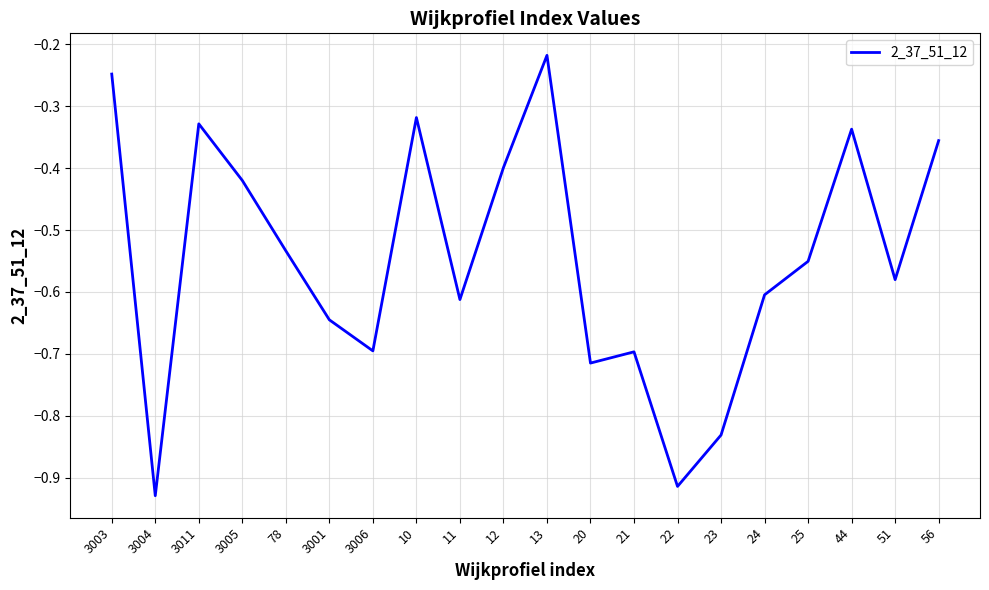

Which category has the highest value across all series?

13